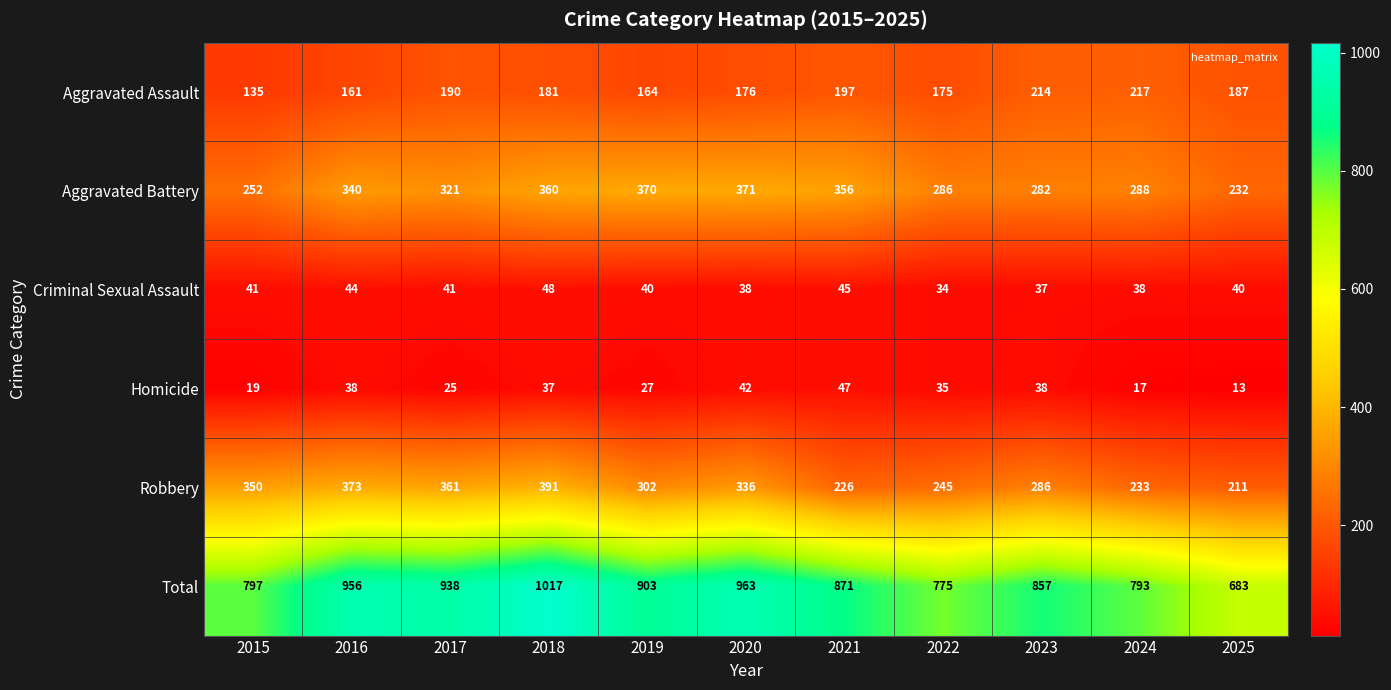

The value of Aggravated Assault at 2019 is 95. True or false?

False